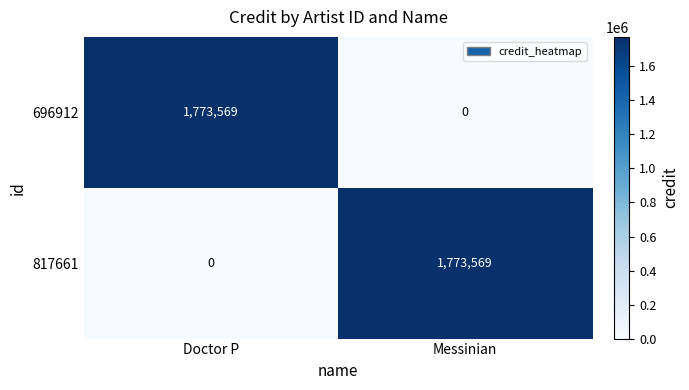

Count the number of categories in the chart.

2